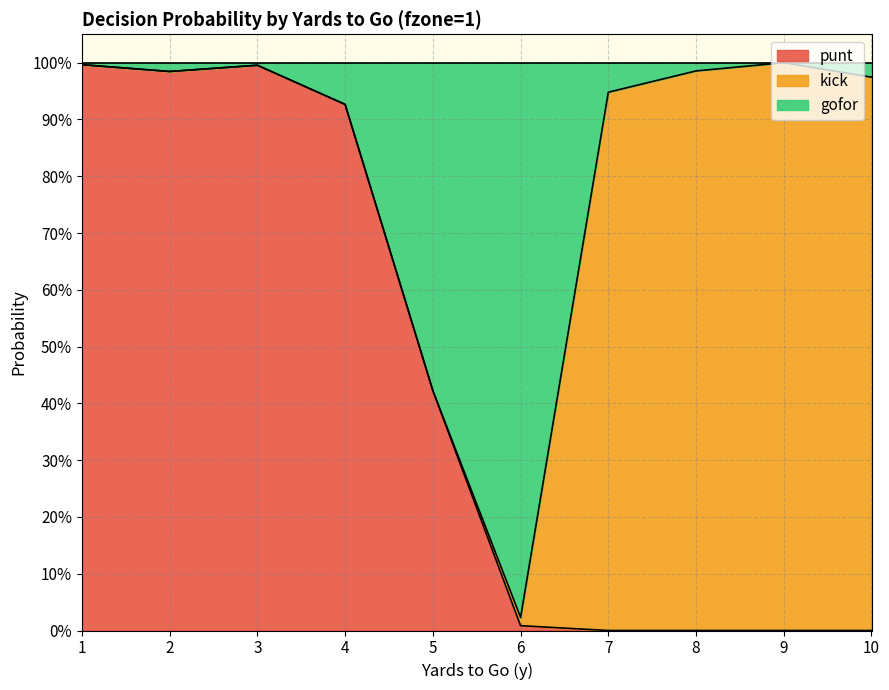

Is it true that punt equals 1.0 at 2?

True